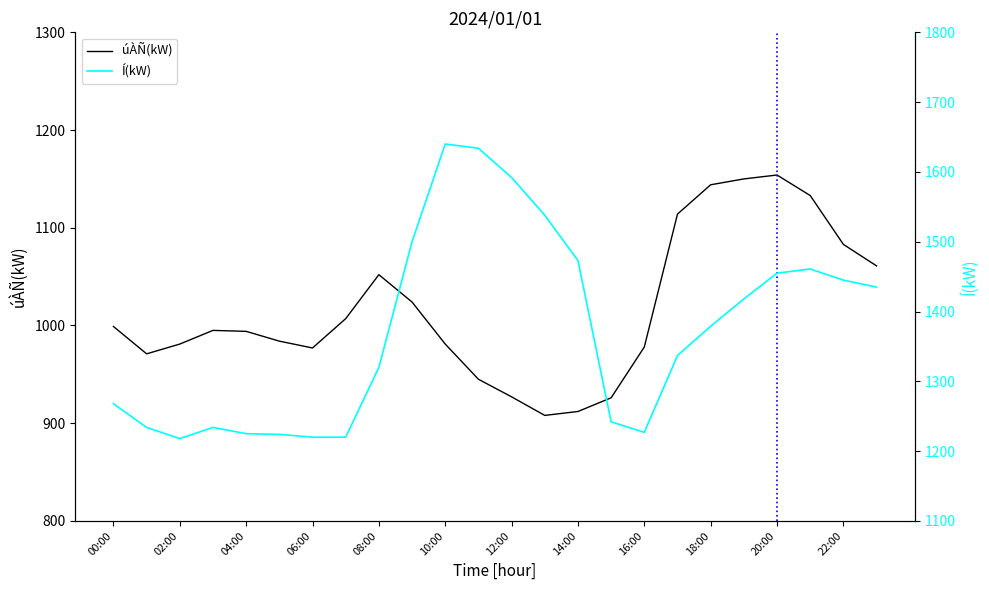

Is it true that úÀÑ(kW) equals 288 at 04:00?

False